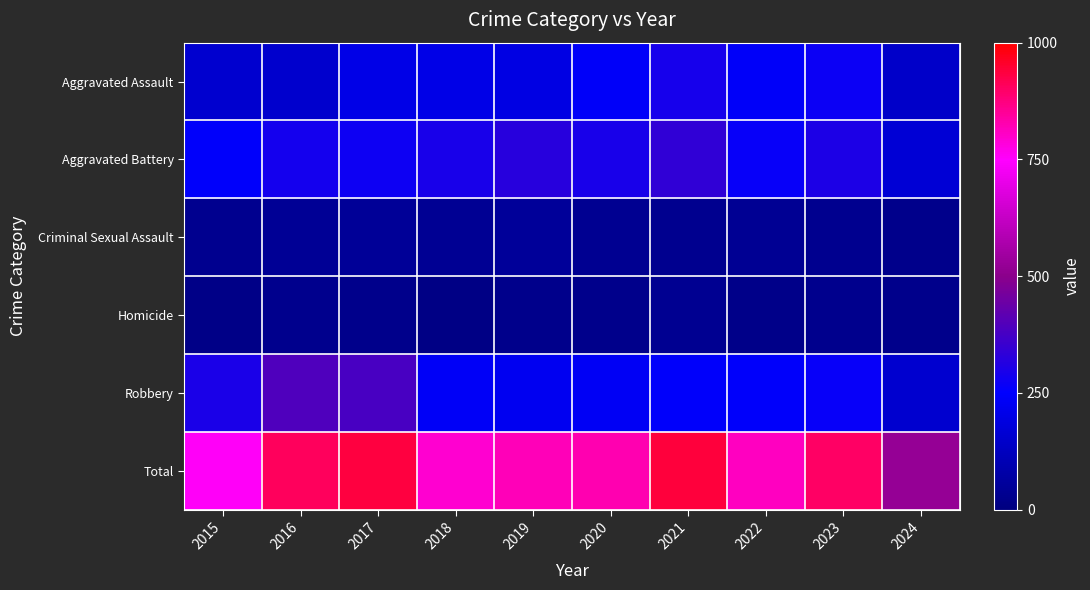

Which series has the largest total across all categories?

Total